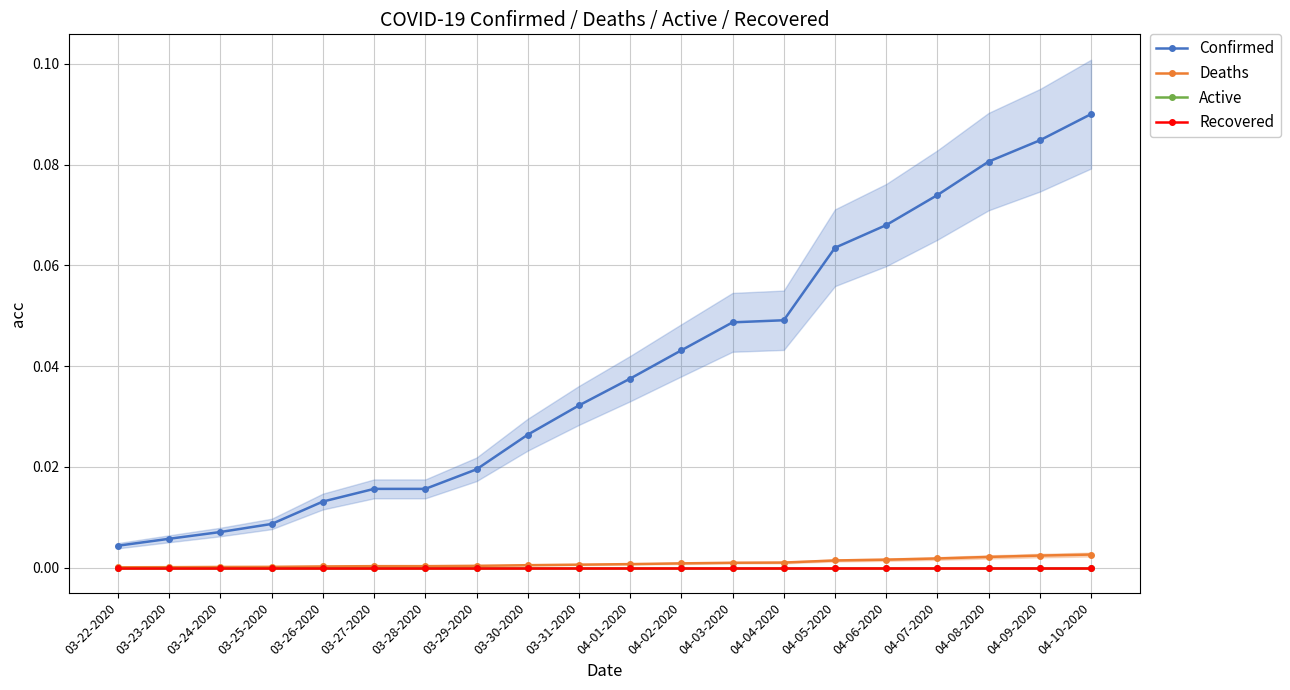

True or false: Active and Deaths cross at least once.

False